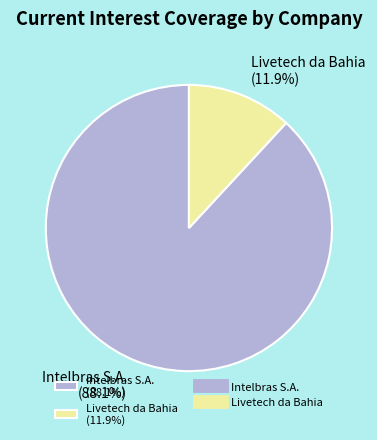

Which category has the smallest portion of the pie?

Livetech da Bahia